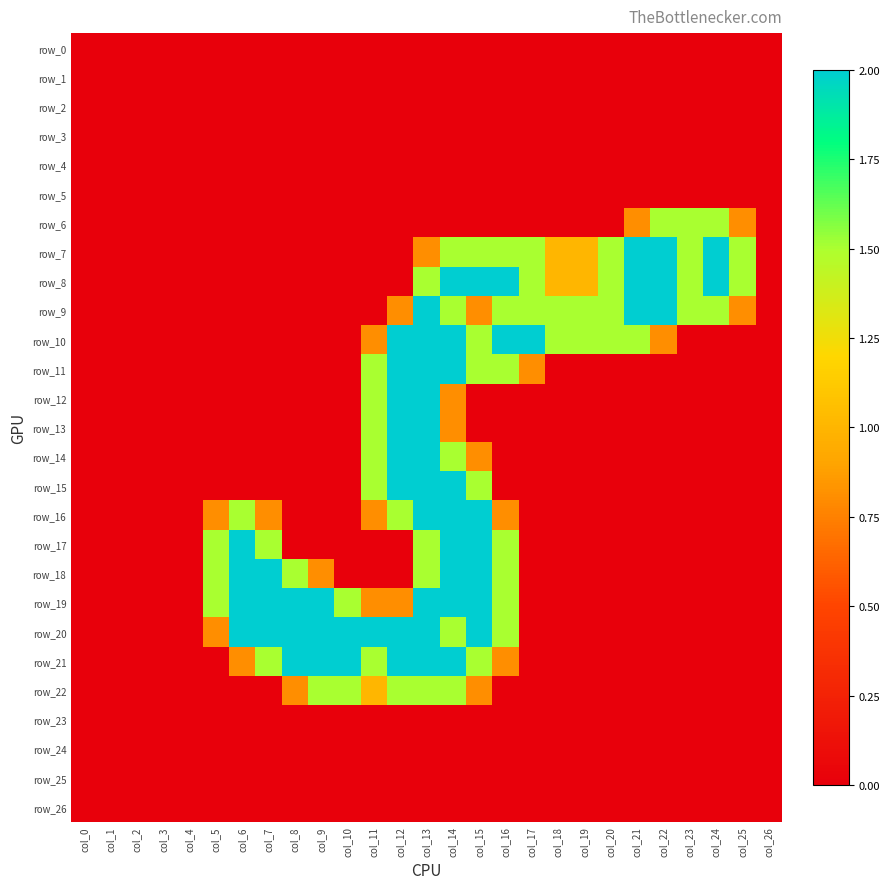

Reading right to left, transcribe all the data shown in this chart.

row_0: col_26=0.0	col_25=0.0	col_24=0.0	col_23=0.0	col_22=0.0	col_21=0.0	col_20=0.0	col_19=0.0	col_18=0.0	col_17=0.0	col_16=0.0	col_15=0.0	col_14=0.0	col_13=0.0	col_12=0.0	col_11=0.0	col_10=0.0	col_9=0.0	col_8=0.0	col_7=0.0	col_6=0.0	col_5=0.0	col_4=0.0	col_3=0.0	col_2=0.0	col_1=0.0	col_0=0.0
row_1: col_26=0.0	col_25=0.0	col_24=0.0	col_23=0.0	col_22=0.0	col_21=0.0	col_20=0.0	col_19=0.0	col_18=0.0	col_17=0.0	col_16=0.0	col_15=0.0	col_14=0.0	col_13=0.0	col_12=0.0	col_11=0.0	col_10=0.0	col_9=0.0	col_8=0.0	col_7=0.0	col_6=0.0	col_5=0.0	col_4=0.0	col_3=0.0	col_2=0.0	col_1=0.0	col_0=0.0
row_2: col_26=0.0	col_25=0.0	col_24=0.0	col_23=0.0	col_22=0.0	col_21=0.0	col_20=0.0	col_19=0.0	col_18=0.0	col_17=0.0	col_16=0.0	col_15=0.0	col_14=0.0	col_13=0.0	col_12=0.0	col_11=0.0	col_10=0.0	col_9=0.0	col_8=0.0	col_7=0.0	col_6=0.0	col_5=0.0	col_4=0.0	col_3=0.0	col_2=0.0	col_1=0.0	col_0=0.0
row_3: col_26=0.0	col_25=0.0	col_24=0.0	col_23=0.0	col_22=0.0	col_21=0.0	col_20=0.0	col_19=0.0	col_18=0.0	col_17=0.0	col_16=0.0	col_15=0.0	col_14=0.0	col_13=0.0	col_12=0.0	col_11=0.0	col_10=0.0	col_9=0.0	col_8=0.0	col_7=0.0	col_6=0.0	col_5=0.0	col_4=0.0	col_3=0.0	col_2=0.0	col_1=0.0	col_0=0.0
row_4: col_26=0.0	col_25=0.0	col_24=0.0	col_23=0.0	col_22=0.0	col_21=0.0	col_20=0.0	col_19=0.0	col_18=0.0	col_17=0.0	col_16=0.0	col_15=0.0	col_14=0.0	col_13=0.0	col_12=0.0	col_11=0.0	col_10=0.0	col_9=0.0	col_8=0.0	col_7=0.0	col_6=0.0	col_5=0.0	col_4=0.0	col_3=0.0	col_2=0.0	col_1=0.0	col_0=0.0
row_5: col_26=0.0	col_25=0.0	col_24=0.0	col_23=0.0	col_22=0.0	col_21=0.0	col_20=0.0	col_19=0.0	col_18=0.0	col_17=0.0	col_16=0.0	col_15=0.0	col_14=0.0	col_13=0.0	col_12=0.0	col_11=0.0	col_10=0.0	col_9=0.0	col_8=0.0	col_7=0.0	col_6=0.0	col_5=0.0	col_4=0.0	col_3=0.0	col_2=0.0	col_1=0.0	col_0=0.0
row_6: col_26=0.0	col_25=0.8	col_24=1.5	col_23=1.5	col_22=1.5	col_21=0.8	col_20=0.0	col_19=0.0	col_18=0.0	col_17=0.0	col_16=0.0	col_15=0.0	col_14=0.0	col_13=0.0	col_12=0.0	col_11=0.0	col_10=0.0	col_9=0.0	col_8=0.0	col_7=0.0	col_6=0.0	col_5=0.0	col_4=0.0	col_3=0.0	col_2=0.0	col_1=0.0	col_0=0.0
row_7: col_26=0.0	col_25=1.5	col_24=2.0	col_23=1.5	col_22=2.0	col_21=2.0	col_20=1.5	col_19=1.0	col_18=1.0	col_17=1.5	col_16=1.5	col_15=1.5	col_14=1.5	col_13=0.8	col_12=0.0	col_11=0.0	col_10=0.0	col_9=0.0	col_8=0.0	col_7=0.0	col_6=0.0	col_5=0.0	col_4=0.0	col_3=0.0	col_2=0.0	col_1=0.0	col_0=0.0
row_8: col_26=0.0	col_25=1.5	col_24=2.0	col_23=1.5	col_22=2.0	col_21=2.0	col_20=1.5	col_19=1.0	col_18=1.0	col_17=1.5	col_16=2.0	col_15=2.0	col_14=2.0	col_13=1.5	col_12=0.0	col_11=0.0	col_10=0.0	col_9=0.0	col_8=0.0	col_7=0.0	col_6=0.0	col_5=0.0	col_4=0.0	col_3=0.0	col_2=0.0	col_1=0.0	col_0=0.0
row_9: col_26=0.0	col_25=0.8	col_24=1.5	col_23=1.5	col_22=2.0	col_21=2.0	col_20=1.5	col_19=1.5	col_18=1.5	col_17=1.5	col_16=1.5	col_15=0.8	col_14=1.5	col_13=2.0	col_12=0.8	col_11=0.0	col_10=0.0	col_9=0.0	col_8=0.0	col_7=0.0	col_6=0.0	col_5=0.0	col_4=0.0	col_3=0.0	col_2=0.0	col_1=0.0	col_0=0.0
row_10: col_26=0.0	col_25=0.0	col_24=0.0	col_23=0.0	col_22=0.8	col_21=1.5	col_20=1.5	col_19=1.5	col_18=1.5	col_17=2.0	col_16=2.0	col_15=1.5	col_14=2.0	col_13=2.0	col_12=2.0	col_11=0.8	col_10=0.0	col_9=0.0	col_8=0.0	col_7=0.0	col_6=0.0	col_5=0.0	col_4=0.0	col_3=0.0	col_2=0.0	col_1=0.0	col_0=0.0
row_11: col_26=0.0	col_25=0.0	col_24=0.0	col_23=0.0	col_22=0.0	col_21=0.0	col_20=0.0	col_19=0.0	col_18=0.0	col_17=0.8	col_16=1.5	col_15=1.5	col_14=2.0	col_13=2.0	col_12=2.0	col_11=1.5	col_10=0.0	col_9=0.0	col_8=0.0	col_7=0.0	col_6=0.0	col_5=0.0	col_4=0.0	col_3=0.0	col_2=0.0	col_1=0.0	col_0=0.0
row_12: col_26=0.0	col_25=0.0	col_24=0.0	col_23=0.0	col_22=0.0	col_21=0.0	col_20=0.0	col_19=0.0	col_18=0.0	col_17=0.0	col_16=0.0	col_15=0.0	col_14=0.8	col_13=2.0	col_12=2.0	col_11=1.5	col_10=0.0	col_9=0.0	col_8=0.0	col_7=0.0	col_6=0.0	col_5=0.0	col_4=0.0	col_3=0.0	col_2=0.0	col_1=0.0	col_0=0.0
row_13: col_26=0.0	col_25=0.0	col_24=0.0	col_23=0.0	col_22=0.0	col_21=0.0	col_20=0.0	col_19=0.0	col_18=0.0	col_17=0.0	col_16=0.0	col_15=0.0	col_14=0.8	col_13=2.0	col_12=2.0	col_11=1.5	col_10=0.0	col_9=0.0	col_8=0.0	col_7=0.0	col_6=0.0	col_5=0.0	col_4=0.0	col_3=0.0	col_2=0.0	col_1=0.0	col_0=0.0
row_14: col_26=0.0	col_25=0.0	col_24=0.0	col_23=0.0	col_22=0.0	col_21=0.0	col_20=0.0	col_19=0.0	col_18=0.0	col_17=0.0	col_16=0.0	col_15=0.8	col_14=1.5	col_13=2.0	col_12=2.0	col_11=1.5	col_10=0.0	col_9=0.0	col_8=0.0	col_7=0.0	col_6=0.0	col_5=0.0	col_4=0.0	col_3=0.0	col_2=0.0	col_1=0.0	col_0=0.0
row_15: col_26=0.0	col_25=0.0	col_24=0.0	col_23=0.0	col_22=0.0	col_21=0.0	col_20=0.0	col_19=0.0	col_18=0.0	col_17=0.0	col_16=0.0	col_15=1.5	col_14=2.0	col_13=2.0	col_12=2.0	col_11=1.5	col_10=0.0	col_9=0.0	col_8=0.0	col_7=0.0	col_6=0.0	col_5=0.0	col_4=0.0	col_3=0.0	col_2=0.0	col_1=0.0	col_0=0.0
row_16: col_26=0.0	col_25=0.0	col_24=0.0	col_23=0.0	col_22=0.0	col_21=0.0	col_20=0.0	col_19=0.0	col_18=0.0	col_17=0.0	col_16=0.8	col_15=2.0	col_14=2.0	col_13=2.0	col_12=1.5	col_11=0.8	col_10=0.0	col_9=0.0	col_8=0.0	col_7=0.8	col_6=1.5	col_5=0.8	col_4=0.0	col_3=0.0	col_2=0.0	col_1=0.0	col_0=0.0
row_17: col_26=0.0	col_25=0.0	col_24=0.0	col_23=0.0	col_22=0.0	col_21=0.0	col_20=0.0	col_19=0.0	col_18=0.0	col_17=0.0	col_16=1.5	col_15=2.0	col_14=2.0	col_13=1.5	col_12=0.0	col_11=0.0	col_10=0.0	col_9=0.0	col_8=0.0	col_7=1.5	col_6=2.0	col_5=1.5	col_4=0.0	col_3=0.0	col_2=0.0	col_1=0.0	col_0=0.0
row_18: col_26=0.0	col_25=0.0	col_24=0.0	col_23=0.0	col_22=0.0	col_21=0.0	col_20=0.0	col_19=0.0	col_18=0.0	col_17=0.0	col_16=1.5	col_15=2.0	col_14=2.0	col_13=1.5	col_12=0.0	col_11=0.0	col_10=0.0	col_9=0.8	col_8=1.5	col_7=2.0	col_6=2.0	col_5=1.5	col_4=0.0	col_3=0.0	col_2=0.0	col_1=0.0	col_0=0.0
row_19: col_26=0.0	col_25=0.0	col_24=0.0	col_23=0.0	col_22=0.0	col_21=0.0	col_20=0.0	col_19=0.0	col_18=0.0	col_17=0.0	col_16=1.5	col_15=2.0	col_14=2.0	col_13=2.0	col_12=0.8	col_11=0.8	col_10=1.5	col_9=2.0	col_8=2.0	col_7=2.0	col_6=2.0	col_5=1.5	col_4=0.0	col_3=0.0	col_2=0.0	col_1=0.0	col_0=0.0
row_20: col_26=0.0	col_25=0.0	col_24=0.0	col_23=0.0	col_22=0.0	col_21=0.0	col_20=0.0	col_19=0.0	col_18=0.0	col_17=0.0	col_16=1.5	col_15=2.0	col_14=1.5	col_13=2.0	col_12=2.0	col_11=2.0	col_10=2.0	col_9=2.0	col_8=2.0	col_7=2.0	col_6=2.0	col_5=0.8	col_4=0.0	col_3=0.0	col_2=0.0	col_1=0.0	col_0=0.0
row_21: col_26=0.0	col_25=0.0	col_24=0.0	col_23=0.0	col_22=0.0	col_21=0.0	col_20=0.0	col_19=0.0	col_18=0.0	col_17=0.0	col_16=0.8	col_15=1.5	col_14=2.0	col_13=2.0	col_12=2.0	col_11=1.5	col_10=2.0	col_9=2.0	col_8=2.0	col_7=1.5	col_6=0.8	col_5=0.0	col_4=0.0	col_3=0.0	col_2=0.0	col_1=0.0	col_0=0.0
row_22: col_26=0.0	col_25=0.0	col_24=0.0	col_23=0.0	col_22=0.0	col_21=0.0	col_20=0.0	col_19=0.0	col_18=0.0	col_17=0.0	col_16=0.0	col_15=0.8	col_14=1.5	col_13=1.5	col_12=1.5	col_11=1.0	col_10=1.5	col_9=1.5	col_8=0.8	col_7=0.0	col_6=0.0	col_5=0.0	col_4=0.0	col_3=0.0	col_2=0.0	col_1=0.0	col_0=0.0
row_23: col_26=0.0	col_25=0.0	col_24=0.0	col_23=0.0	col_22=0.0	col_21=0.0	col_20=0.0	col_19=0.0	col_18=0.0	col_17=0.0	col_16=0.0	col_15=0.0	col_14=0.0	col_13=0.0	col_12=0.0	col_11=0.0	col_10=0.0	col_9=0.0	col_8=0.0	col_7=0.0	col_6=0.0	col_5=0.0	col_4=0.0	col_3=0.0	col_2=0.0	col_1=0.0	col_0=0.0
row_24: col_26=0.0	col_25=0.0	col_24=0.0	col_23=0.0	col_22=0.0	col_21=0.0	col_20=0.0	col_19=0.0	col_18=0.0	col_17=0.0	col_16=0.0	col_15=0.0	col_14=0.0	col_13=0.0	col_12=0.0	col_11=0.0	col_10=0.0	col_9=0.0	col_8=0.0	col_7=0.0	col_6=0.0	col_5=0.0	col_4=0.0	col_3=0.0	col_2=0.0	col_1=0.0	col_0=0.0
row_25: col_26=0.0	col_25=0.0	col_24=0.0	col_23=0.0	col_22=0.0	col_21=0.0	col_20=0.0	col_19=0.0	col_18=0.0	col_17=0.0	col_16=0.0	col_15=0.0	col_14=0.0	col_13=0.0	col_12=0.0	col_11=0.0	col_10=0.0	col_9=0.0	col_8=0.0	col_7=0.0	col_6=0.0	col_5=0.0	col_4=0.0	col_3=0.0	col_2=0.0	col_1=0.0	col_0=0.0
row_26: col_26=0.0	col_25=0.0	col_24=0.0	col_23=0.0	col_22=0.0	col_21=0.0	col_20=0.0	col_19=0.0	col_18=0.0	col_17=0.0	col_16=0.0	col_15=0.0	col_14=0.0	col_13=0.0	col_12=0.0	col_11=0.0	col_10=0.0	col_9=0.0	col_8=0.0	col_7=0.0	col_6=0.0	col_5=0.0	col_4=0.0	col_3=0.0	col_2=0.0	col_1=0.0	col_0=0.0